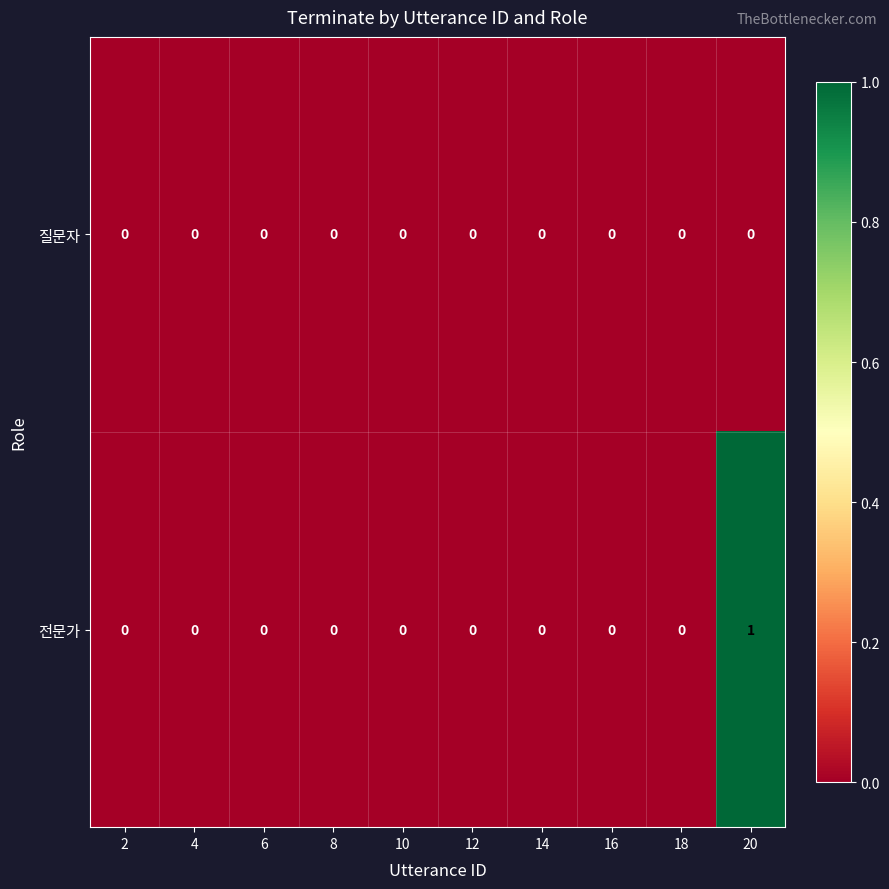

Rank the series by their maximum value, from highest to lowest.

전문가, 질문자